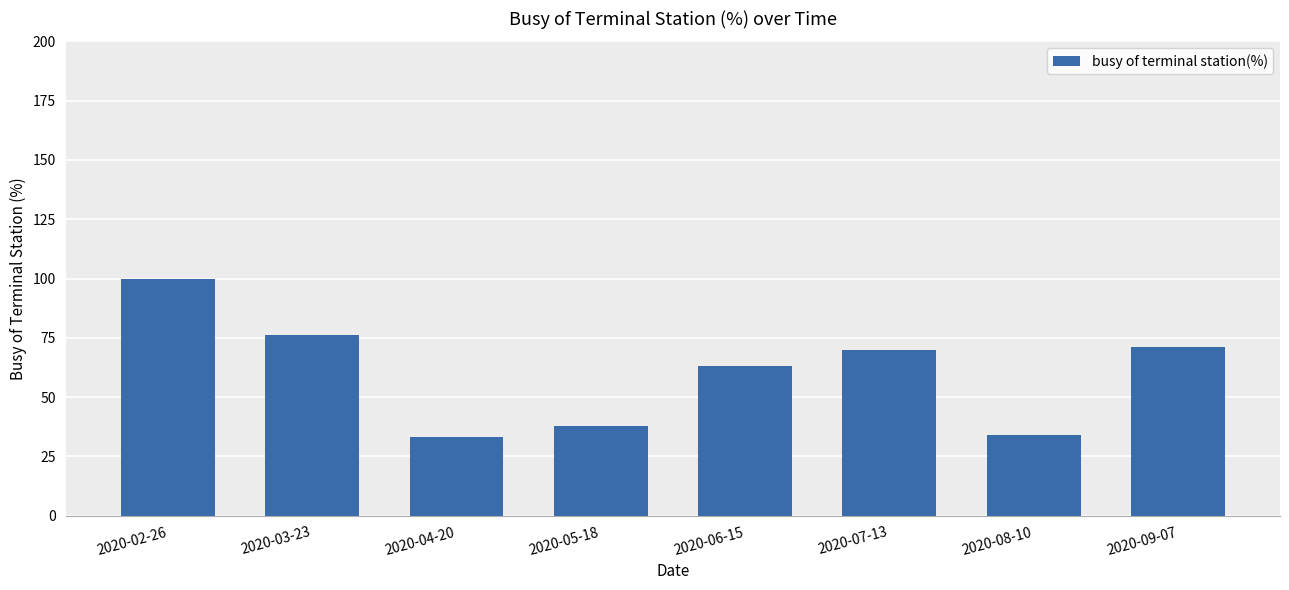

What is the smallest value displayed?

33